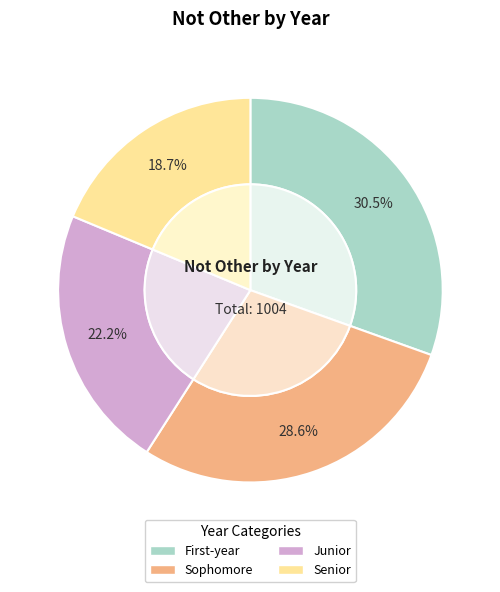

Which has a higher value, Sophomore or Senior?

Sophomore